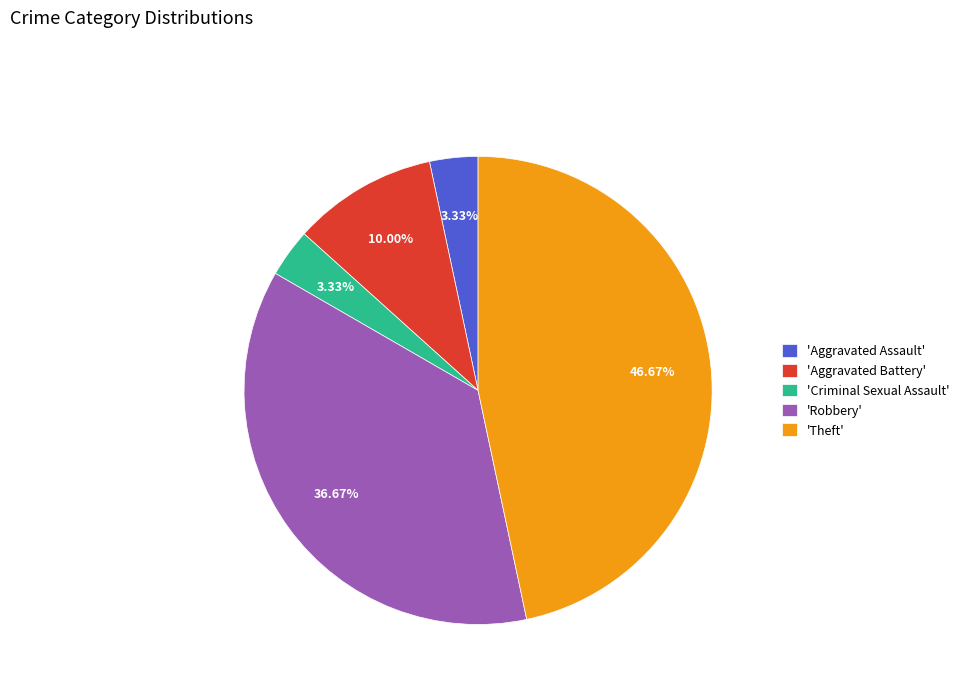

How many segments does this pie chart have?

5